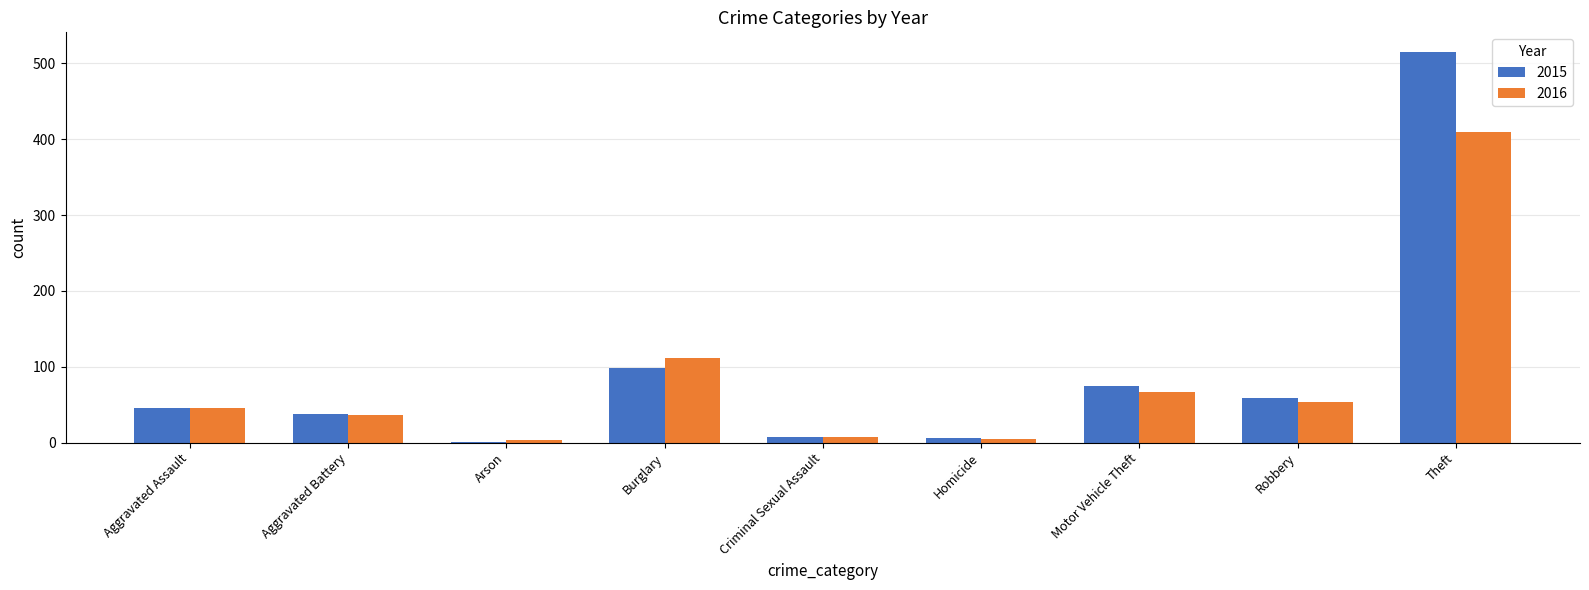

How many groups of bars are there?

9